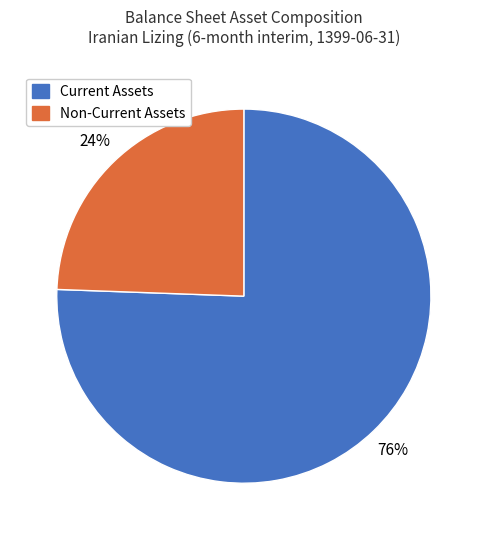

What is the largest slice in the pie chart?

Current Assets